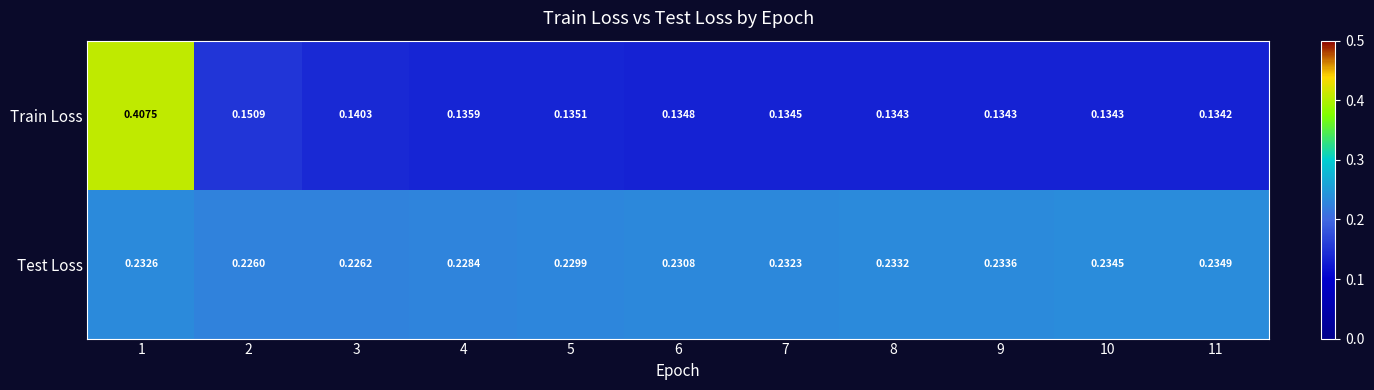

Which series changed the most between 9 and 11?

Test Loss